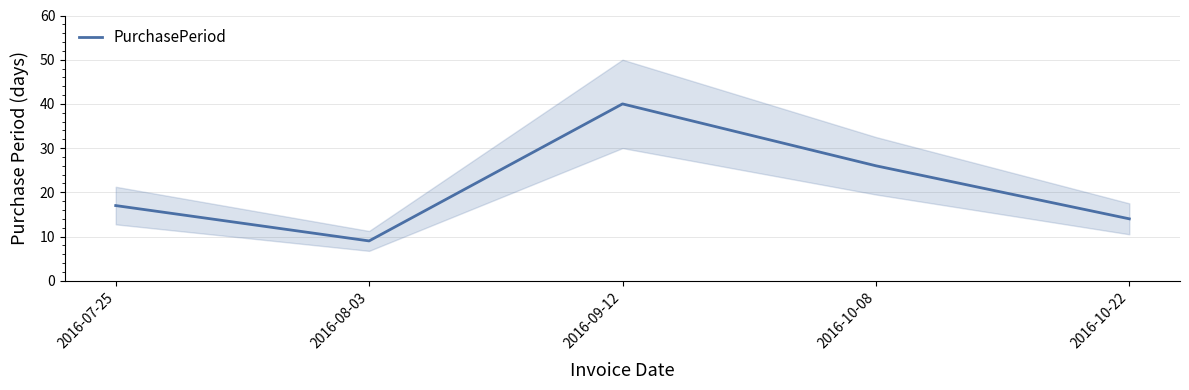

What is the average value?

21